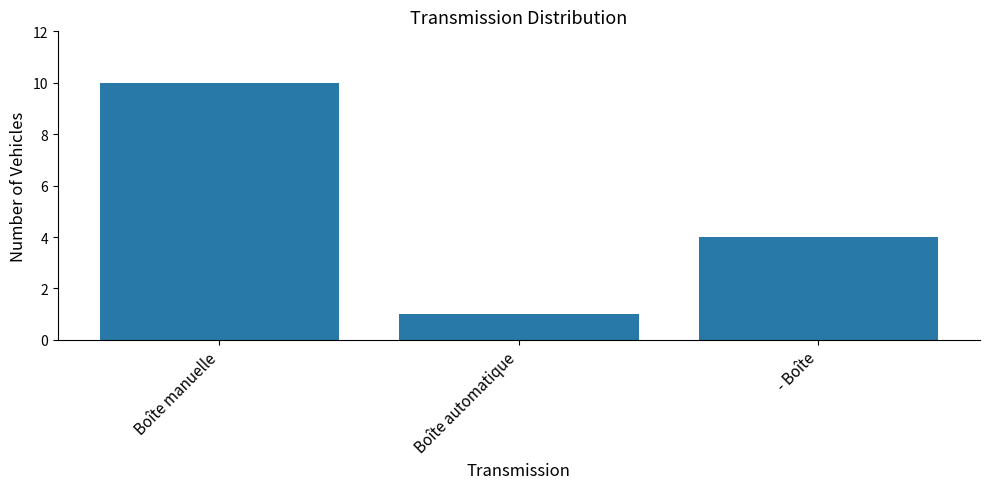

Rank the categories by value from highest to lowest.

Boîte manuelle, - Boîte, Boîte automatique